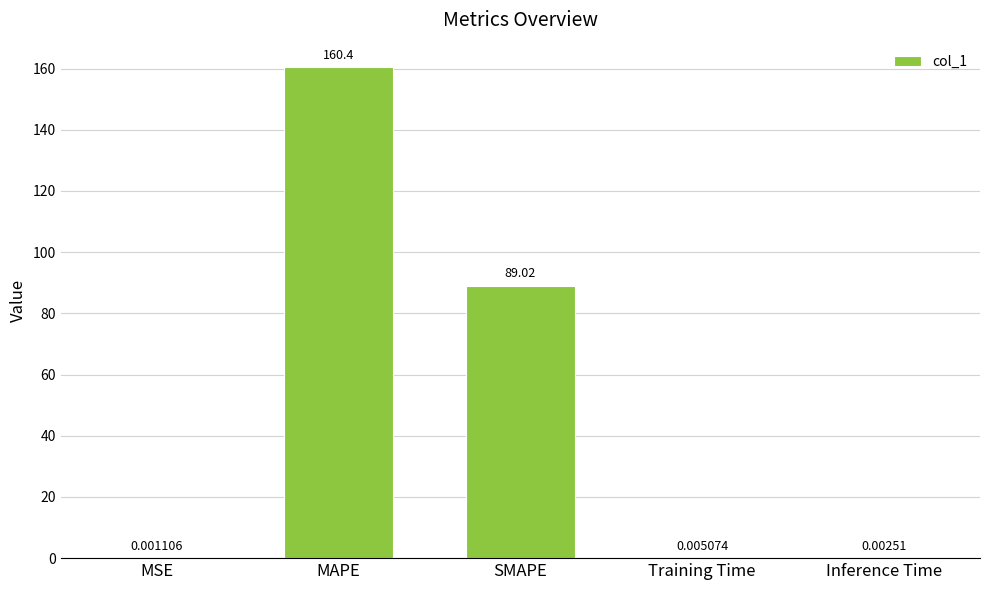

What is the greatest value displayed?

160.4